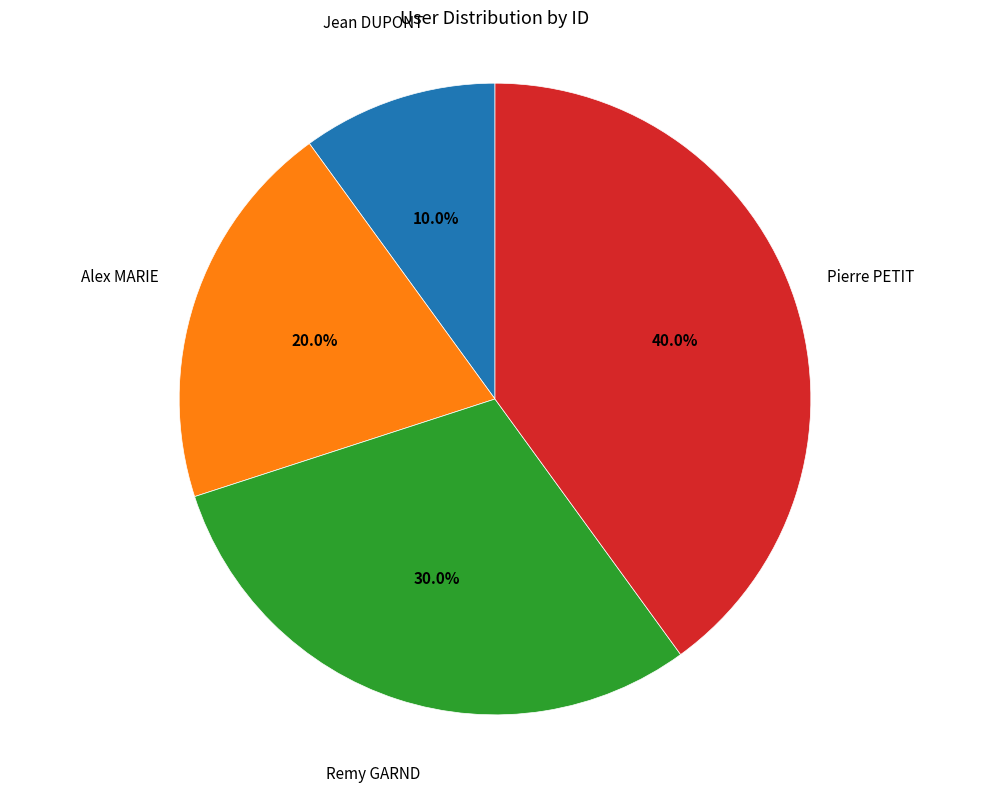

Is there a majority slice in this chart?

No